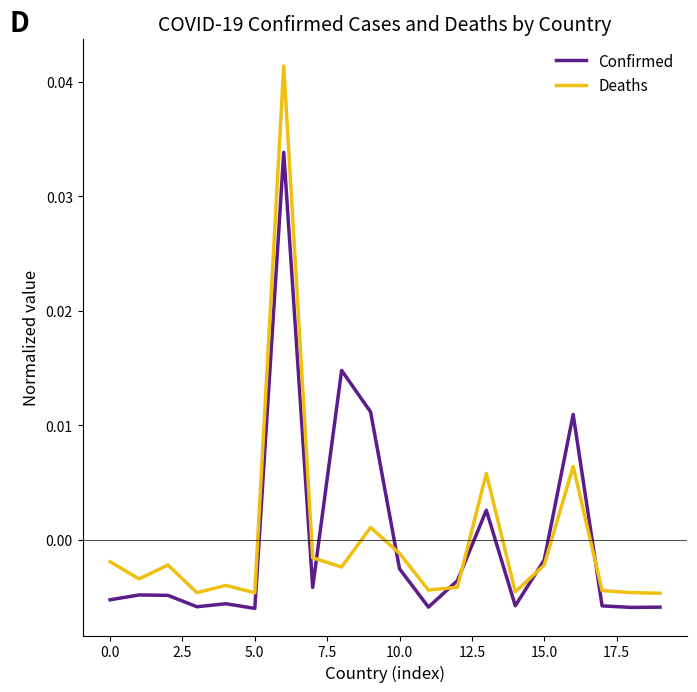

Which series has the largest range (max minus min)?

Deaths